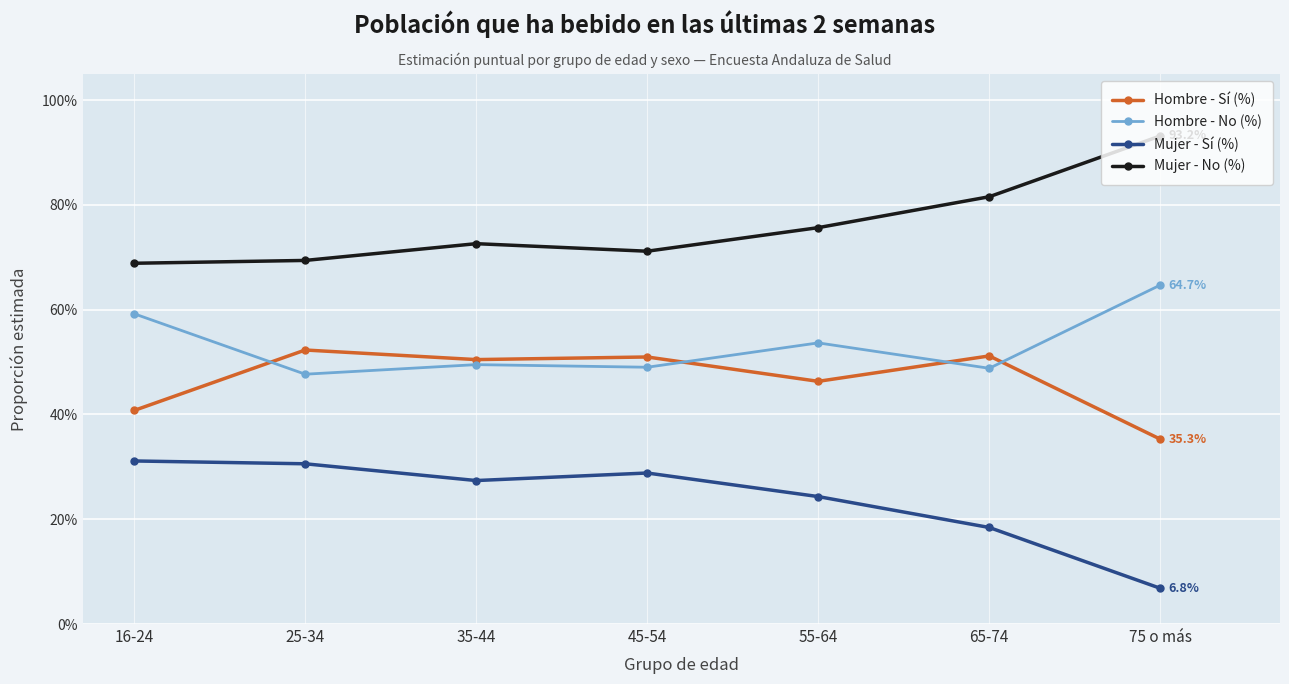

What is the sum of the Hombre - No (%) values at 65-74 and 16-24?

1.1